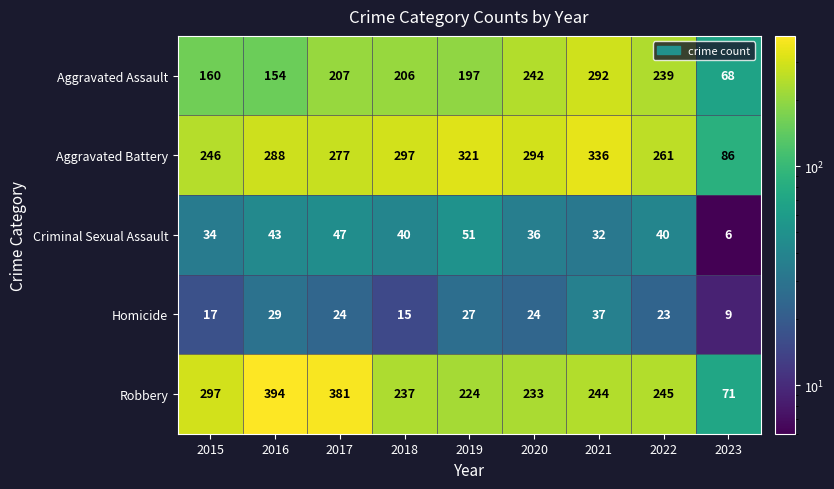

Where is Homicide nearest to the value 23?

2022